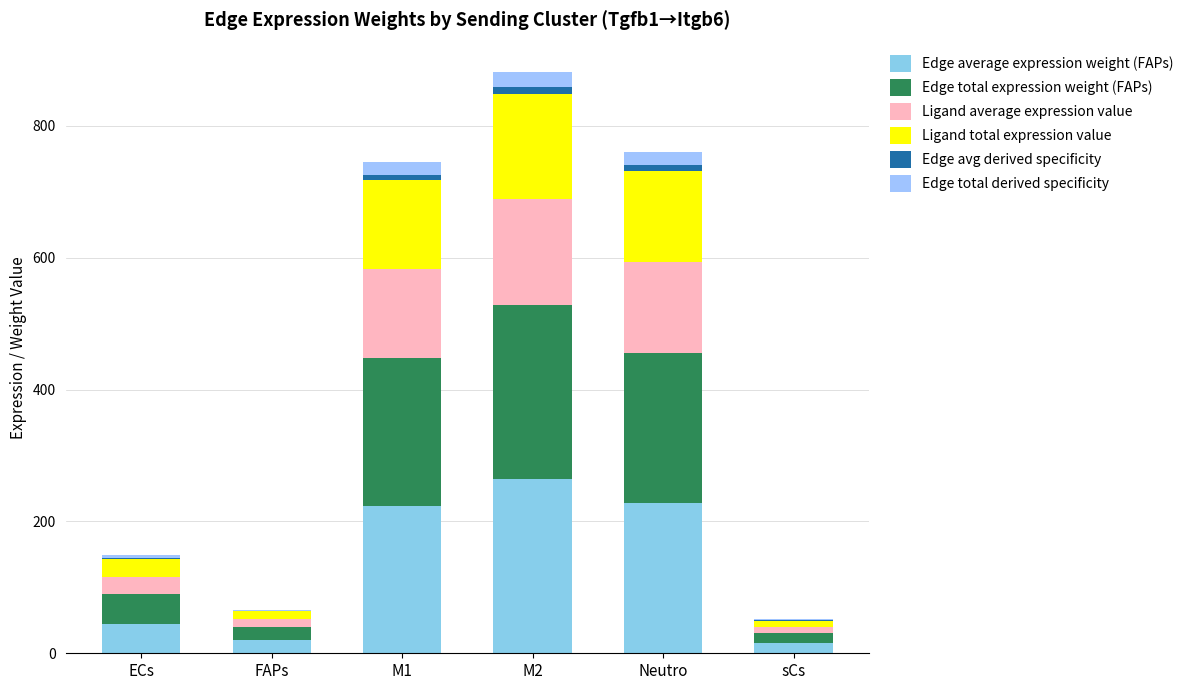

What is the difference between the Edge total derived specificity values at ECs and M2?

19.5